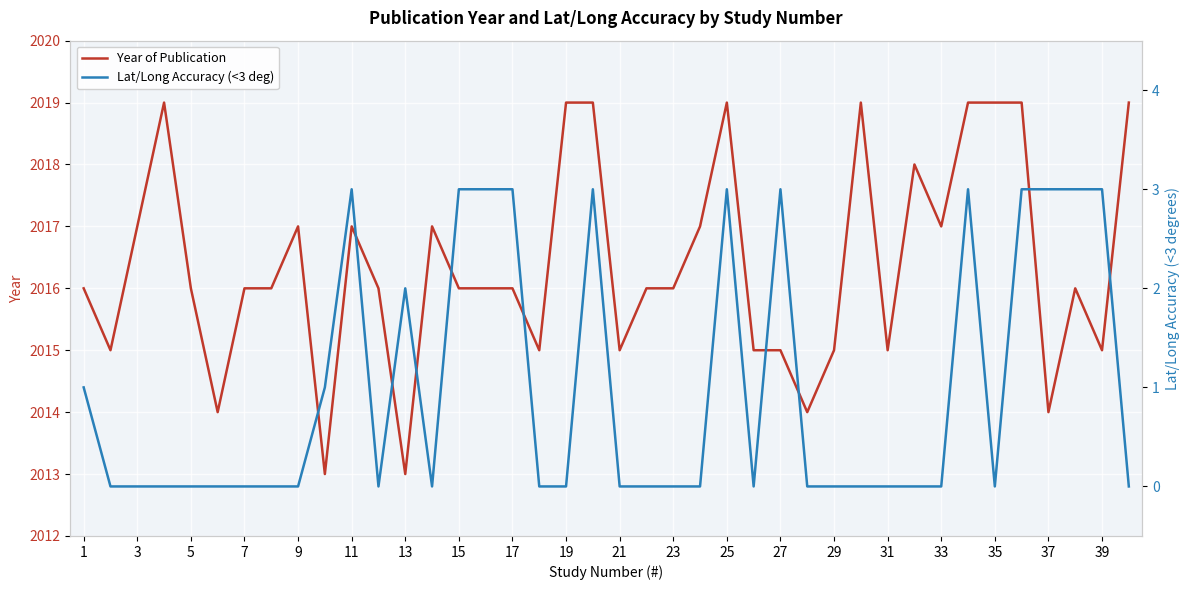

Which series has the widest spread of values?

Year of Publication